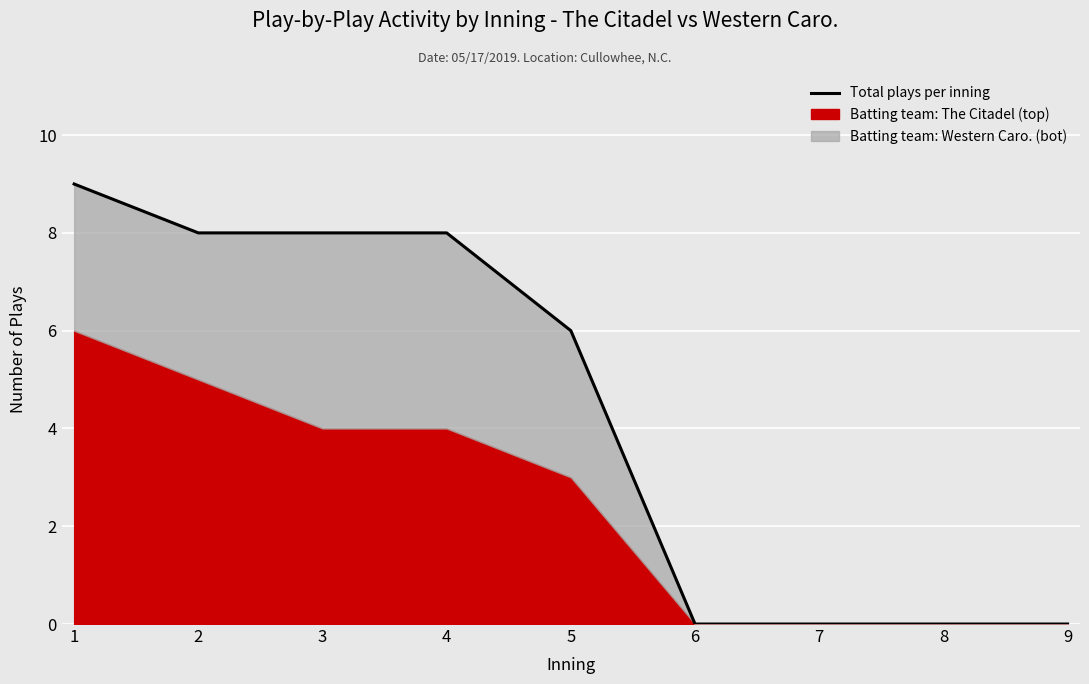

Reading left to right, what are all the values shown in this chart?

1=9	2=8	3=8	4=8	5=6	6=0	7=0	8=0	9=0